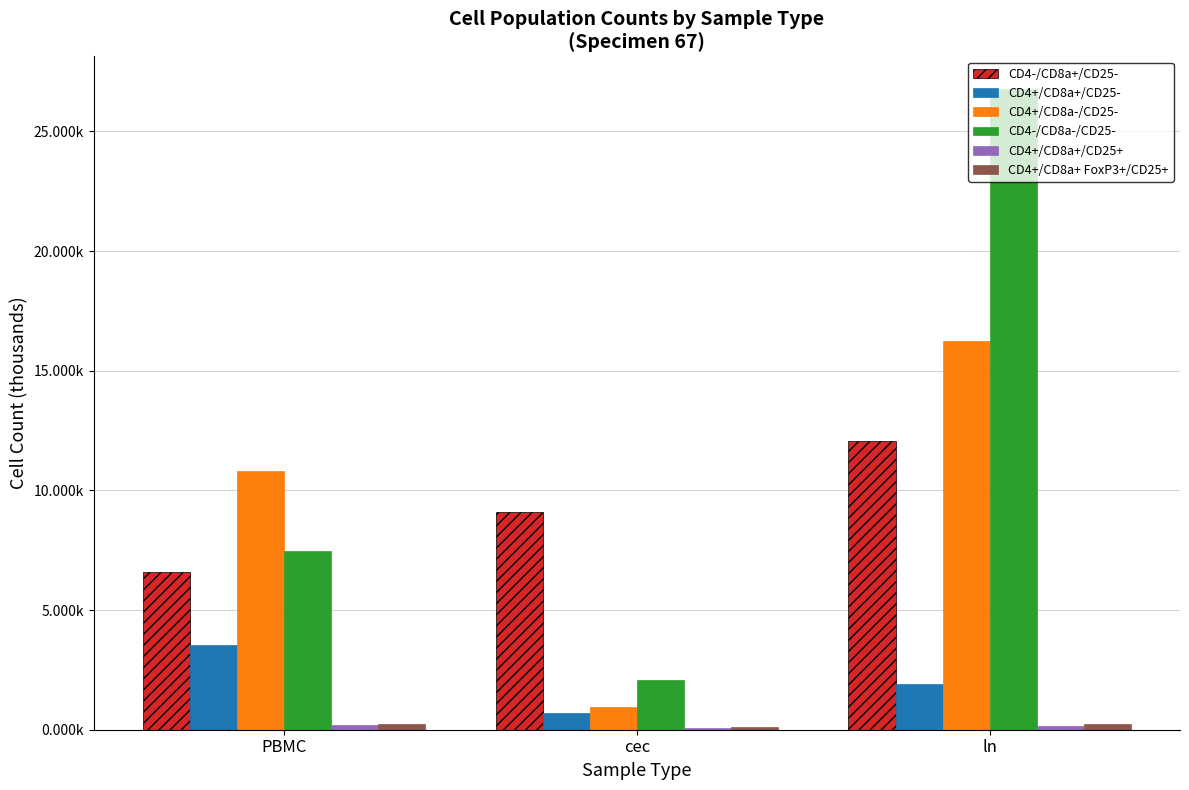

Which label corresponds to the smallest value in the chart?

cec